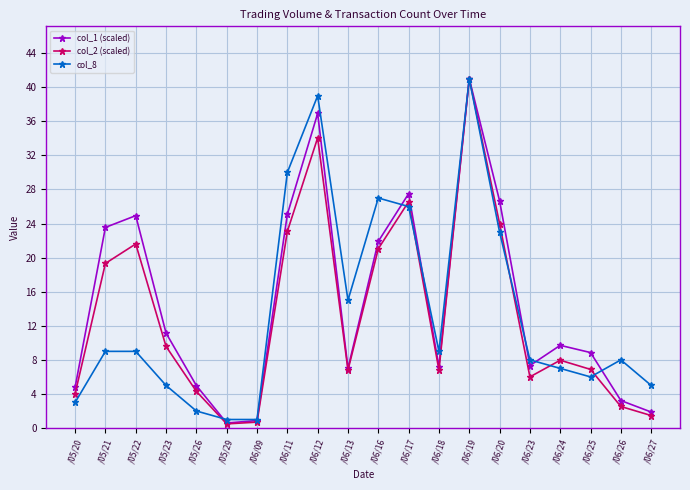

What is the difference between the highest and lowest values at /05/23?

6.1